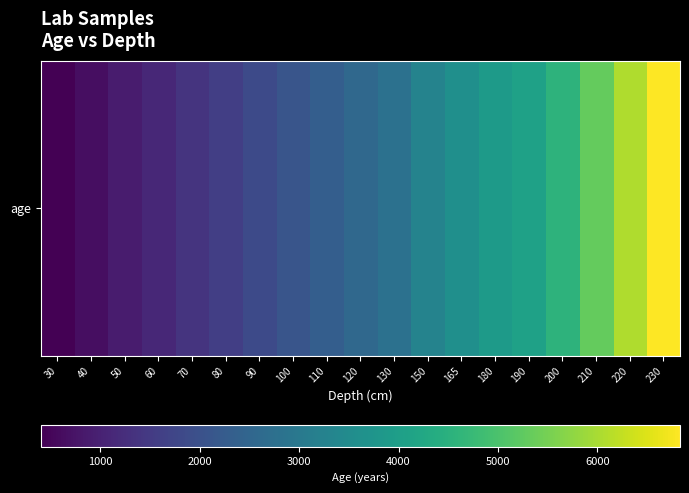

How many data points does each series have?

19